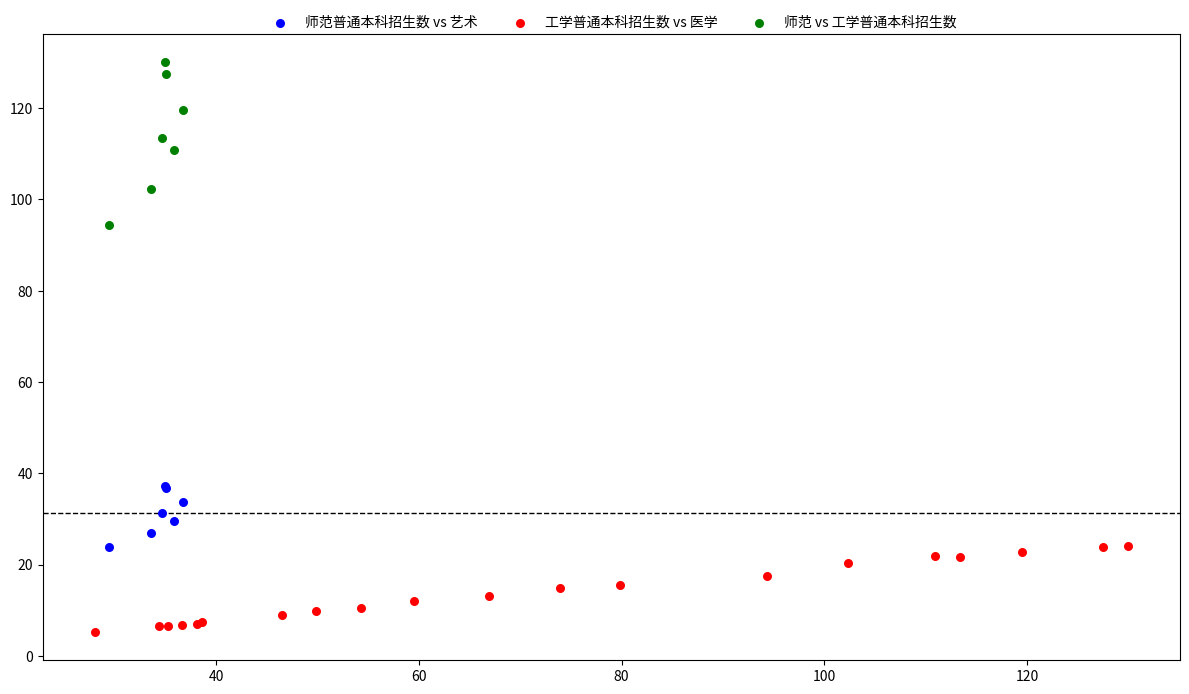

Which series contains the highest Y value?

师范 vs 工学普通本科招生数